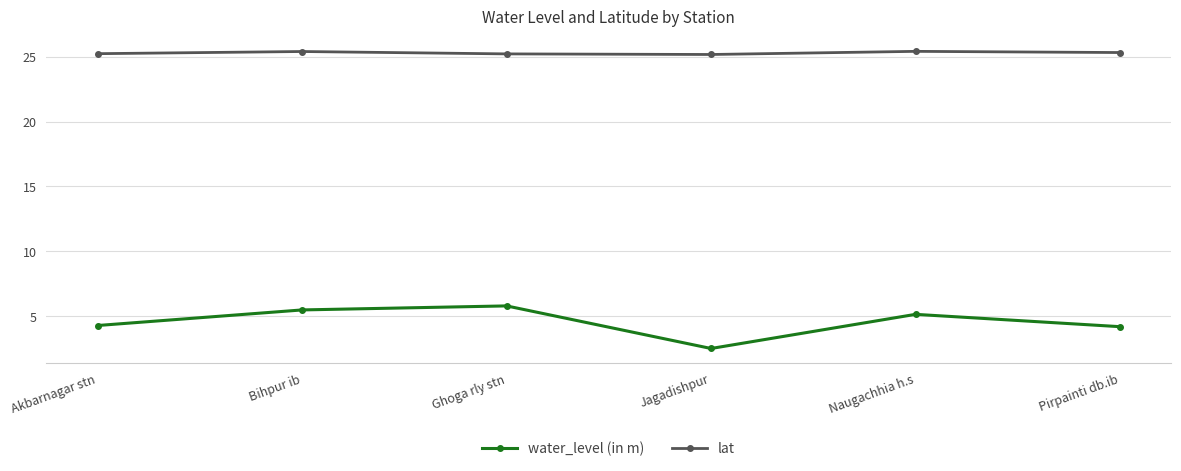

What is the difference between the highest and lowest values at Bihpur ib?

19.9